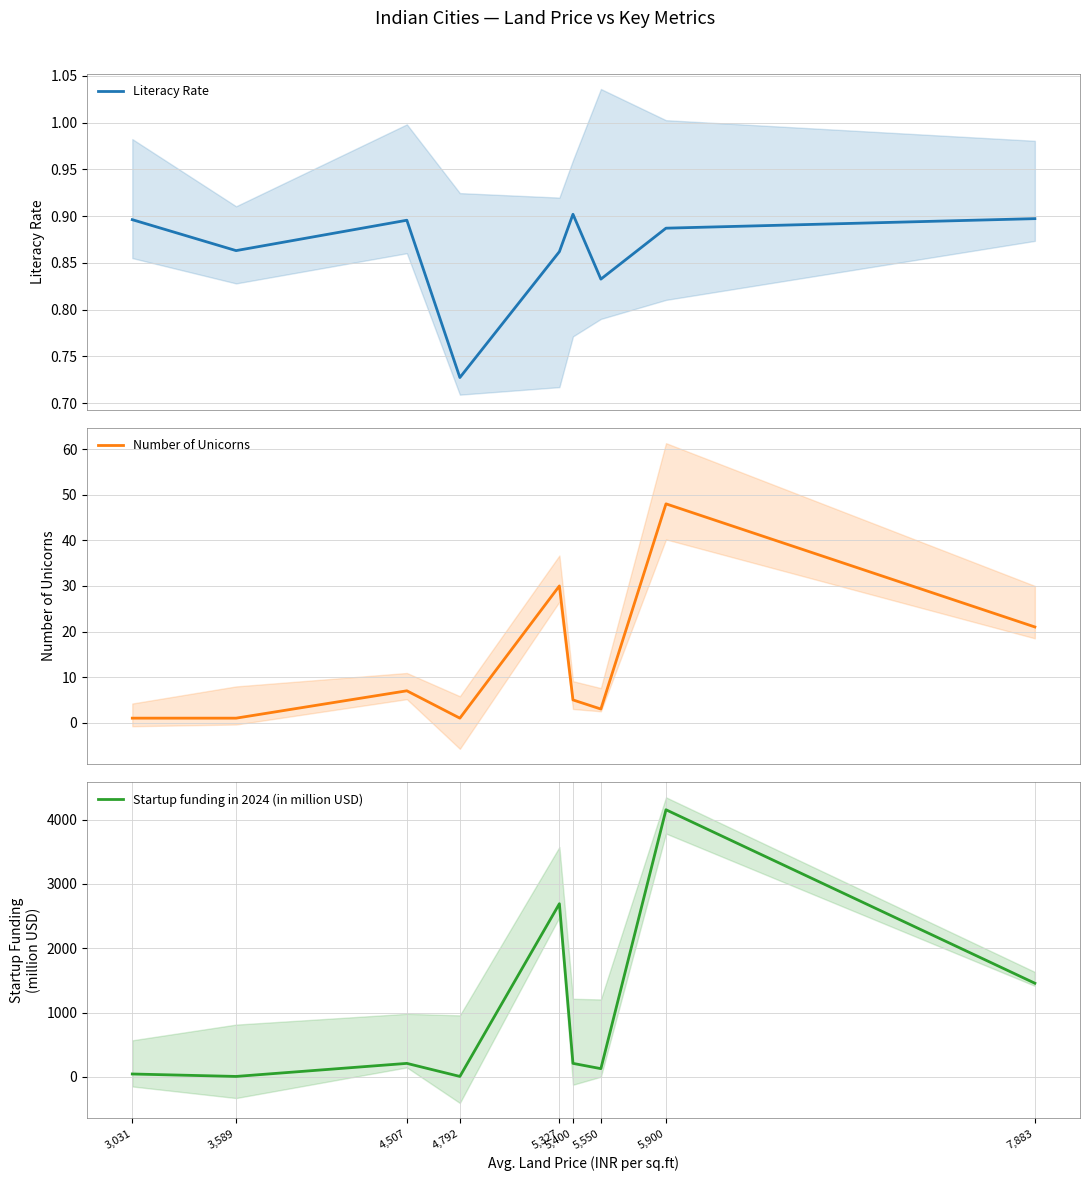

The Number of Unicorns series shows 1.6 at 3,589. True or false?

False